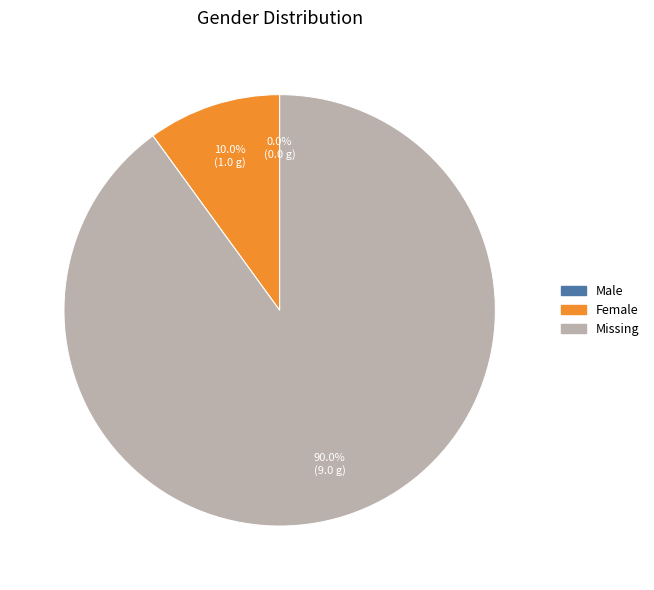

To the nearest percent, what is the difference between the Missing and Male slice percentages?

90%